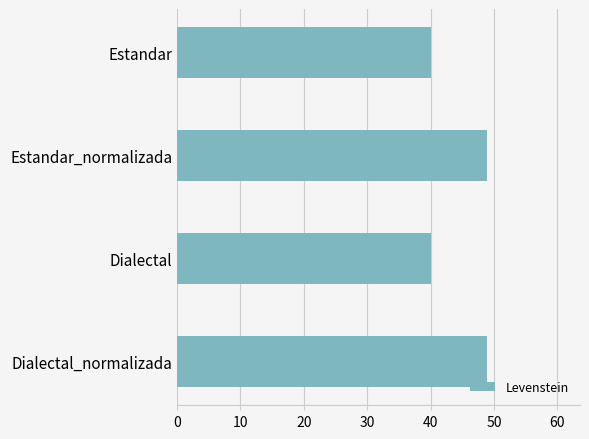

What is the value of the 2nd bar from the top?

48.9